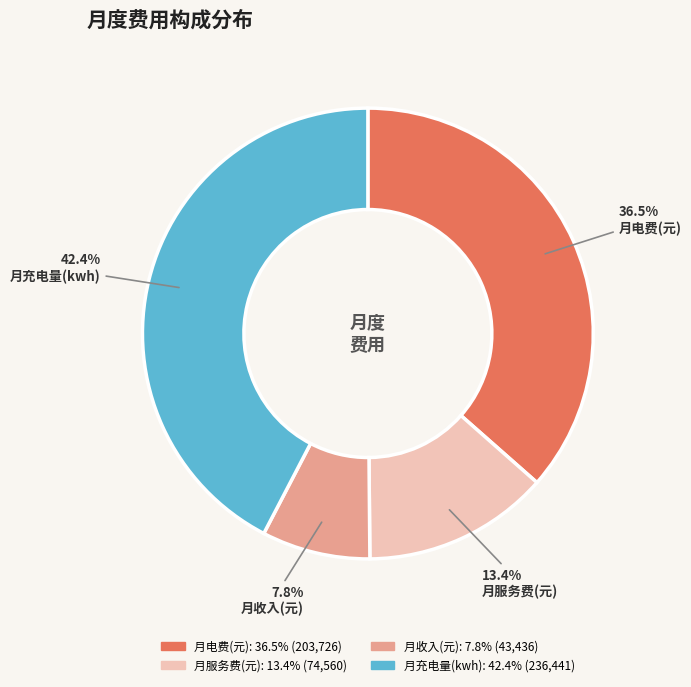

Is there a majority slice in this chart?

No